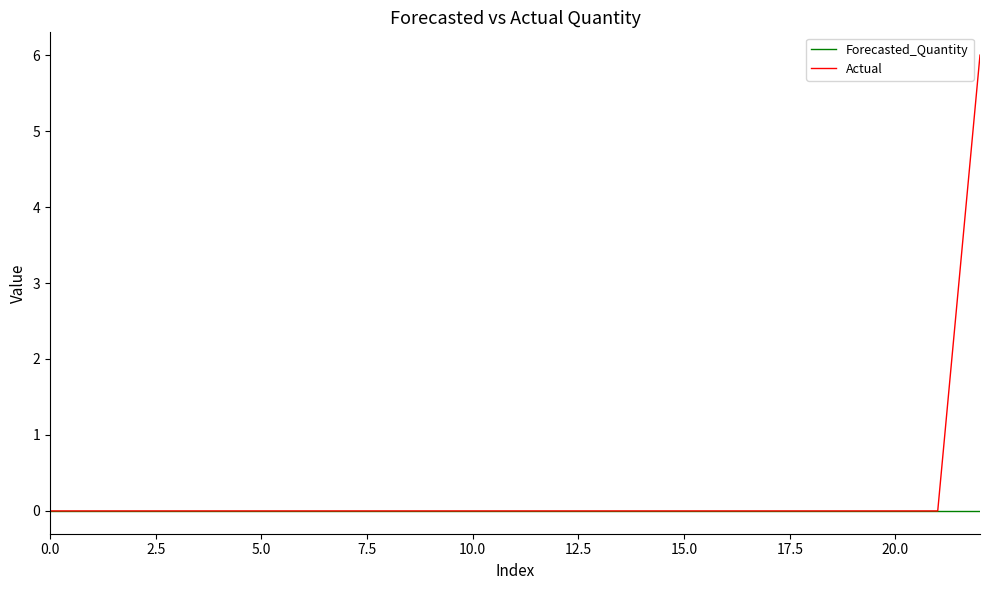

List the series in order of their peak value, highest first.

Actual, Forecasted_Quantity